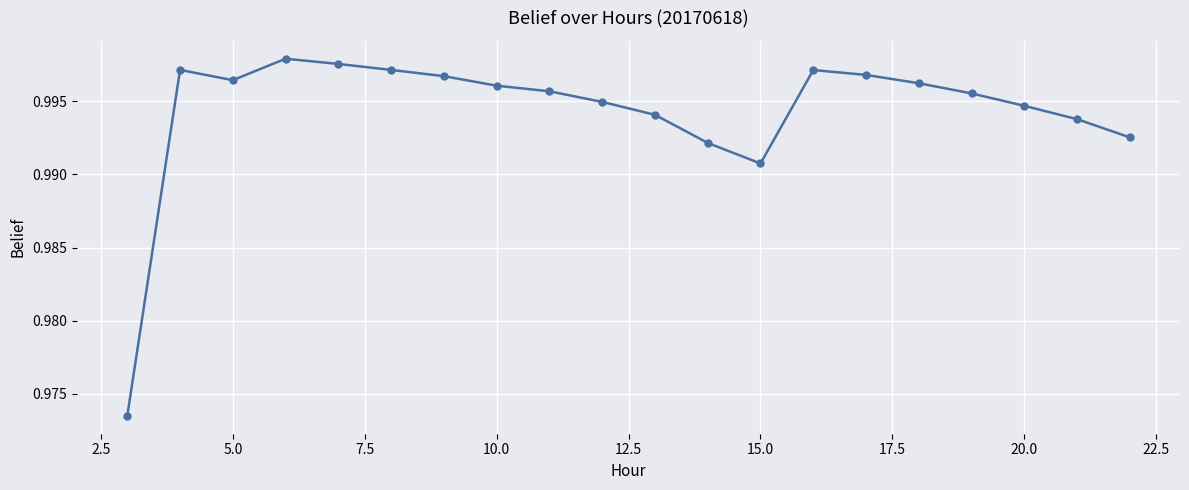

True or false: the data has more than 1 interior local peaks.

True